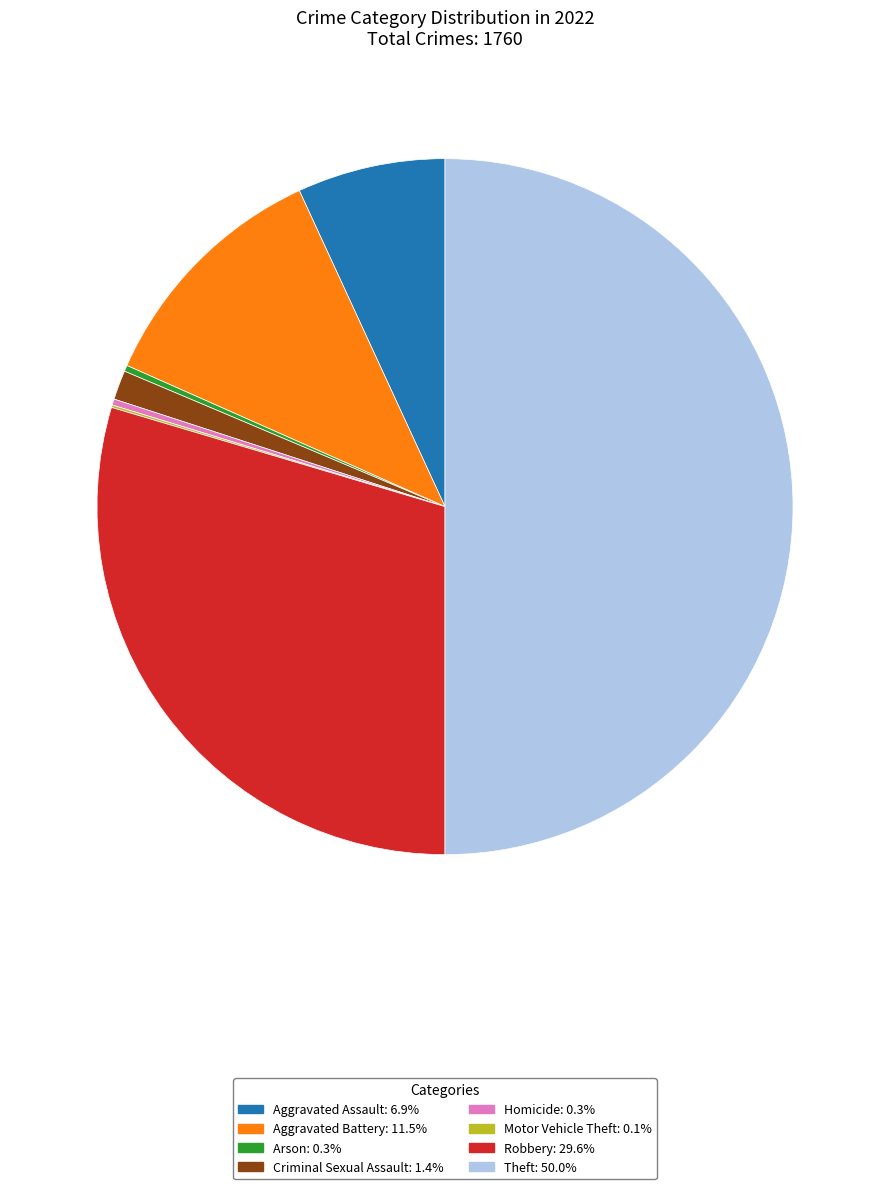

Is the sum of Aggravated Battery and Arson greater than half?

No